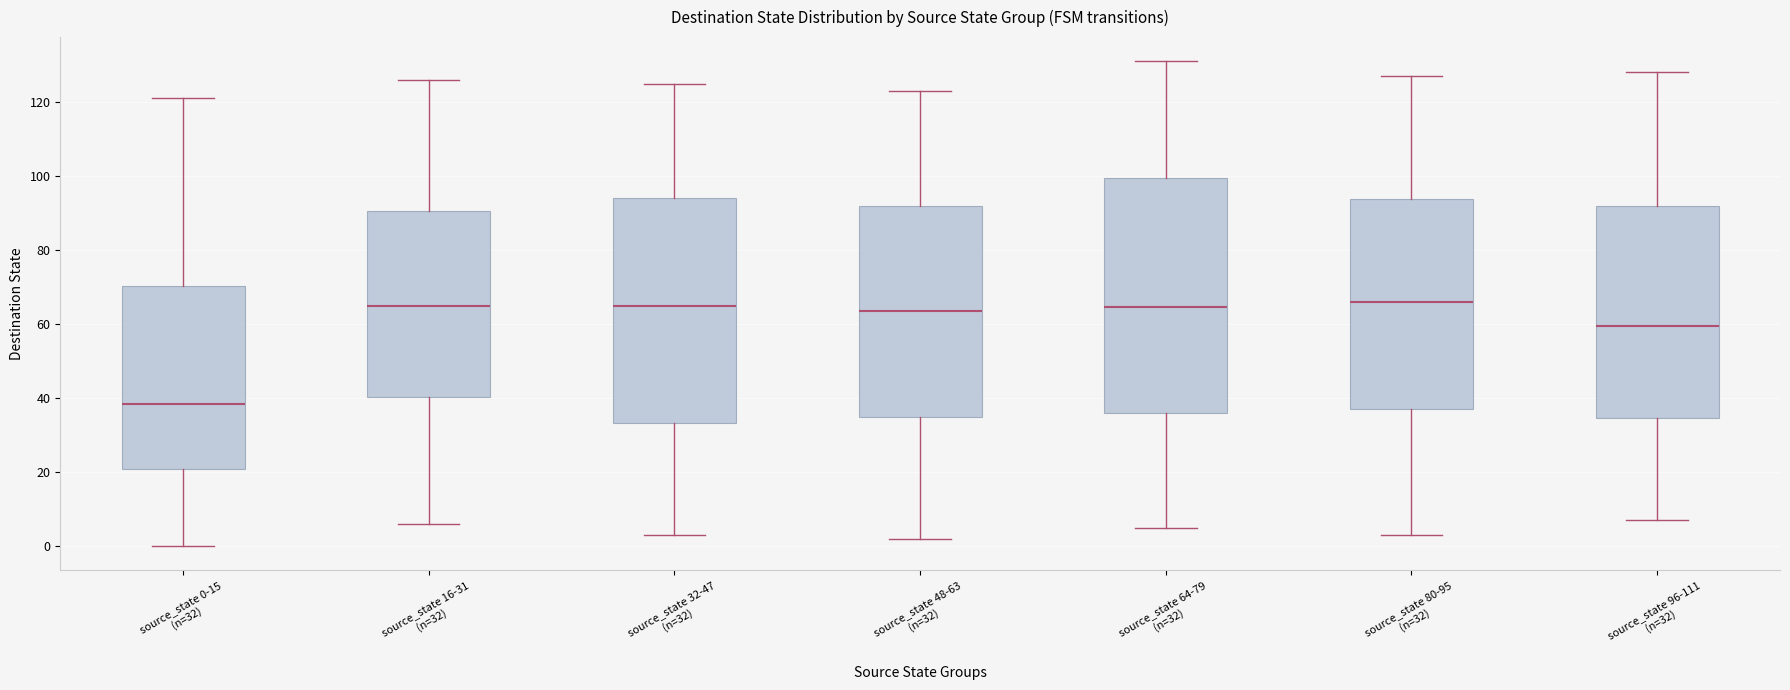

Comparing the boxes themselves (not the whiskers), which one is the tallest?

source_state 64-79 (n=32)